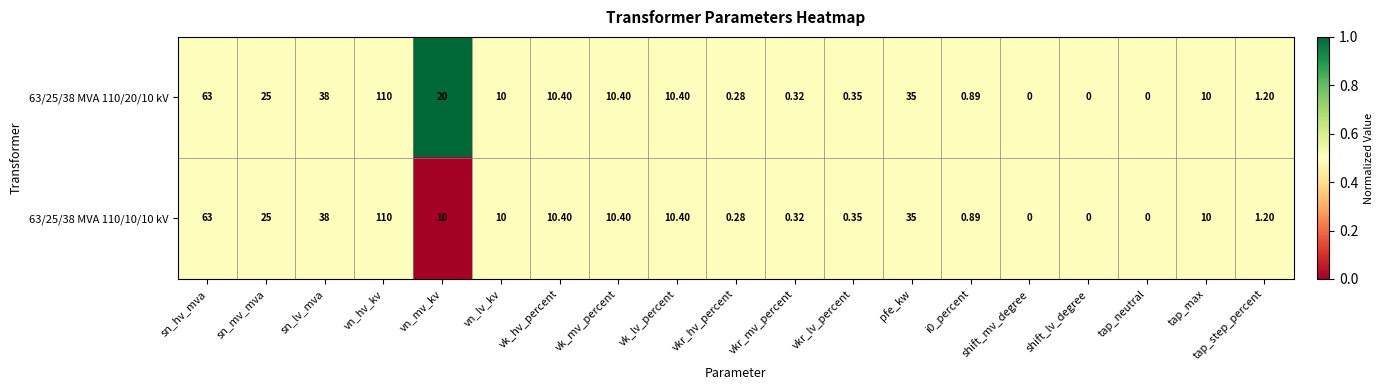

At which label does 63/25/38 MVA 110/10/10 kV first exceed 10?

sn_hv_mva